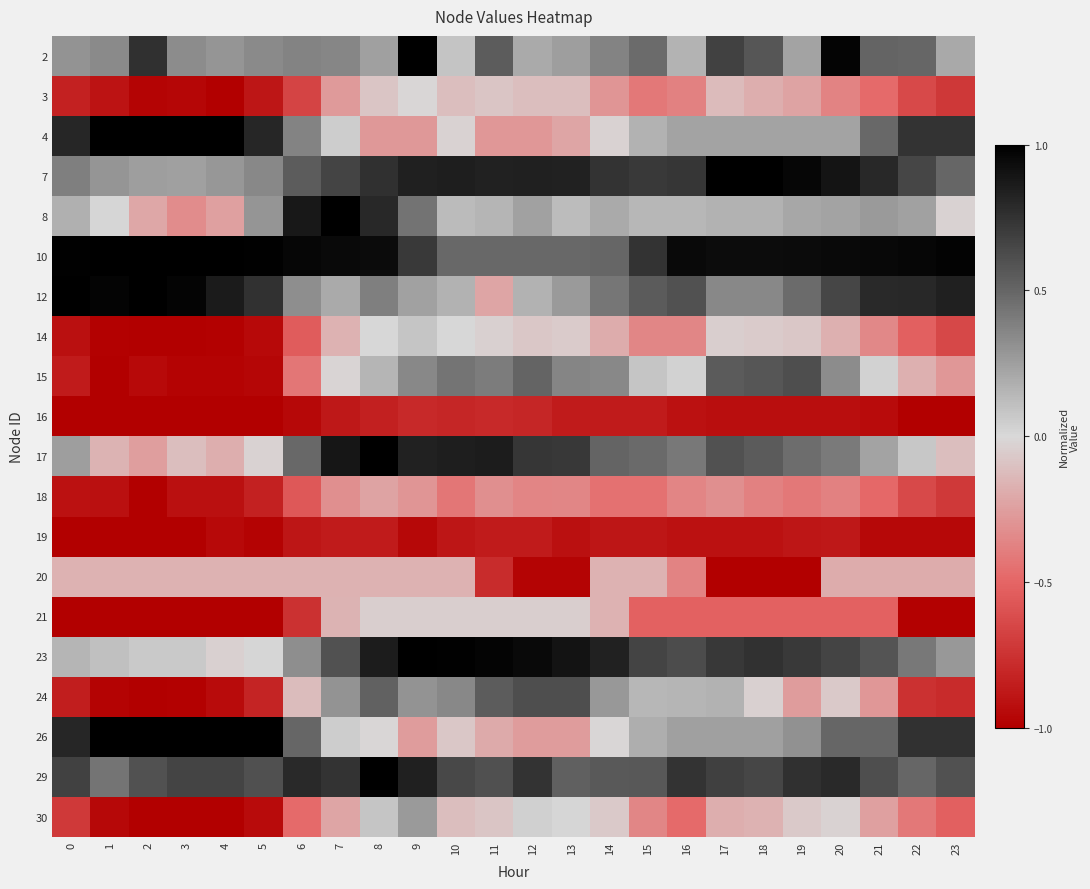

Reading right to left, what are all the values shown in this chart?

2: 23=0.2	22=0.5	21=0.5	20=1.0	19=0.2	18=0.6	17=0.7	16=0.2	15=0.5	14=0.4	13=0.3	12=0.2	11=0.5	10=0.1	9=1.0	8=0.2	7=0.4	6=0.4	5=0.3	4=0.3	3=0.3	2=0.8	1=0.3	0=0.3
3: 23=-0.7	22=-0.6	21=-0.5	20=-0.4	19=-0.2	18=-0.2	17=-0.1	16=-0.4	15=-0.4	14=-0.3	13=-0.1	12=-0.1	11=-0.1	10=-0.1	9=-0.0	8=-0.1	7=-0.3	6=-0.7	5=-0.9	4=-1.0	3=-1.0	2=-1.0	1=-0.9	0=-0.8
4: 23=0.7	22=0.7	21=0.5	20=0.2	19=0.2	18=0.2	17=0.2	16=0.2	15=0.2	14=-0.0	13=-0.2	12=-0.3	11=-0.3	10=-0.0	9=-0.3	8=-0.3	7=0.0	6=0.4	5=0.8	4=1.0	3=1.0	2=1.0	1=1.0	0=0.8
7: 23=0.5	22=0.6	21=0.8	20=0.9	19=1.0	18=1.0	17=1.0	16=0.7	15=0.7	14=0.7	13=0.8	12=0.8	11=0.8	10=0.8	9=0.8	8=0.8	7=0.7	6=0.5	5=0.3	4=0.3	3=0.2	2=0.3	1=0.3	0=0.4
8: 23=-0.0	22=0.2	21=0.3	20=0.2	19=0.2	18=0.2	17=0.2	16=0.1	15=0.1	14=0.2	13=0.1	12=0.2	11=0.2	10=0.1	9=0.4	8=0.8	7=1.0	6=0.9	5=0.3	4=-0.2	3=-0.3	2=-0.2	1=0.0	0=0.2
10: 23=1.0	22=1.0	21=1.0	20=0.9	19=0.9	18=0.9	17=0.9	16=1.0	15=0.7	14=0.5	13=0.5	12=0.5	11=0.5	10=0.5	9=0.7	8=0.9	7=0.9	6=1.0	5=1.0	4=1.0	3=1.0	2=1.0	1=1.0	0=1.0
12: 23=0.8	22=0.8	21=0.8	20=0.7	19=0.5	18=0.3	17=0.4	16=0.6	15=0.6	14=0.4	13=0.3	12=0.2	11=-0.2	10=0.2	9=0.2	8=0.4	7=0.2	6=0.3	5=0.8	4=0.9	3=1.0	2=1.0	1=1.0	0=1.0
14: 23=-0.6	22=-0.5	21=-0.3	20=-0.2	19=-0.1	18=-0.1	17=-0.0	16=-0.4	15=-0.4	14=-0.2	13=-0.1	12=-0.1	11=-0.0	10=0.0	9=0.1	8=0.0	7=-0.2	6=-0.5	5=-0.9	4=-1.0	3=-1.0	2=-1.0	1=-1.0	0=-0.9
15: 23=-0.3	22=-0.2	21=0.0	20=0.3	19=0.6	18=0.6	17=0.6	16=0.0	15=0.1	14=0.3	13=0.4	12=0.5	11=0.4	10=0.4	9=0.3	8=0.1	7=-0.0	6=-0.4	5=-1.0	4=-1.0	3=-1.0	2=-0.9	1=-1.0	0=-0.9
16: 23=-1.0	22=-1.0	21=-0.9	20=-0.9	19=-0.9	18=-0.9	17=-0.9	16=-0.9	15=-0.9	14=-0.9	13=-0.9	12=-0.8	11=-0.8	10=-0.8	9=-0.8	8=-0.8	7=-0.9	6=-1.0	5=-1.0	4=-1.0	3=-1.0	2=-1.0	1=-1.0	0=-1.0
17: 23=-0.1	22=0.1	21=0.2	20=0.4	19=0.5	18=0.6	17=0.6	16=0.4	15=0.5	14=0.5	13=0.7	12=0.7	11=0.9	10=0.8	9=0.8	8=1.0	7=0.9	6=0.5	5=-0.0	4=-0.2	3=-0.1	2=-0.3	1=-0.2	0=0.3
18: 23=-0.7	22=-0.6	21=-0.5	20=-0.4	19=-0.4	18=-0.4	17=-0.3	16=-0.4	15=-0.5	14=-0.4	13=-0.4	12=-0.4	11=-0.3	10=-0.4	9=-0.3	8=-0.2	7=-0.3	6=-0.6	5=-0.8	4=-0.9	3=-0.9	2=-1.0	1=-0.9	0=-0.9
19: 23=-1.0	22=-1.0	21=-1.0	20=-0.9	19=-0.9	18=-0.9	17=-0.9	16=-0.9	15=-0.9	14=-0.9	13=-0.9	12=-0.9	11=-0.9	10=-0.9	9=-1.0	8=-0.9	7=-0.9	6=-0.9	5=-1.0	4=-0.9	3=-1.0	2=-1.0	1=-1.0	0=-1.0
20: 23=-0.2	22=-0.2	21=-0.2	20=-0.2	19=-1.0	18=-1.0	17=-1.0	16=-0.4	15=-0.2	14=-0.2	13=-1.0	12=-1.0	11=-0.8	10=-0.2	9=-0.2	8=-0.2	7=-0.2	6=-0.2	5=-0.2	4=-0.2	3=-0.2	2=-0.2	1=-0.2	0=-0.2
21: 23=-1.0	22=-1.0	21=-0.5	20=-0.5	19=-0.5	18=-0.5	17=-0.5	16=-0.5	15=-0.5	14=-0.2	13=-0.0	12=-0.0	11=-0.0	10=-0.0	9=-0.0	8=-0.0	7=-0.2	6=-0.8	5=-1.0	4=-1.0	3=-1.0	2=-1.0	1=-1.0	0=-1.0
23: 23=0.3	22=0.4	21=0.6	20=0.7	19=0.7	18=0.8	17=0.7	16=0.6	15=0.7	14=0.8	13=0.9	12=1.0	11=1.0	10=1.0	9=1.0	8=0.9	7=0.6	6=0.3	5=0.0	4=-0.0	3=0.1	2=0.1	1=0.1	0=0.2
24: 23=-0.8	22=-0.8	21=-0.3	20=-0.1	19=-0.3	18=-0.0	17=0.2	16=0.1	15=0.1	14=0.3	13=0.6	12=0.6	11=0.5	10=0.3	9=0.3	8=0.5	7=0.3	6=-0.1	5=-0.8	4=-0.9	3=-1.0	2=-1.0	1=-1.0	0=-0.9
26: 23=0.8	22=0.8	21=0.5	20=0.5	19=0.3	18=0.2	17=0.2	16=0.2	15=0.2	14=-0.0	13=-0.3	12=-0.3	11=-0.2	10=-0.1	9=-0.3	8=-0.0	7=0.1	6=0.5	5=1.0	4=1.0	3=1.0	2=1.0	1=1.0	0=0.8
29: 23=0.6	22=0.5	21=0.6	20=0.8	19=0.8	18=0.7	17=0.7	16=0.7	15=0.6	14=0.6	13=0.5	12=0.7	11=0.6	10=0.6	9=0.8	8=1.0	7=0.7	6=0.8	5=0.6	4=0.7	3=0.7	2=0.6	1=0.4	0=0.7
30: 23=-0.5	22=-0.4	21=-0.2	20=-0.0	19=-0.1	18=-0.2	17=-0.2	16=-0.5	15=-0.4	14=-0.1	13=0.0	12=0.0	11=-0.1	10=-0.1	9=0.3	8=0.1	7=-0.2	6=-0.5	5=-0.9	4=-1.0	3=-1.0	2=-1.0	1=-1.0	0=-0.7